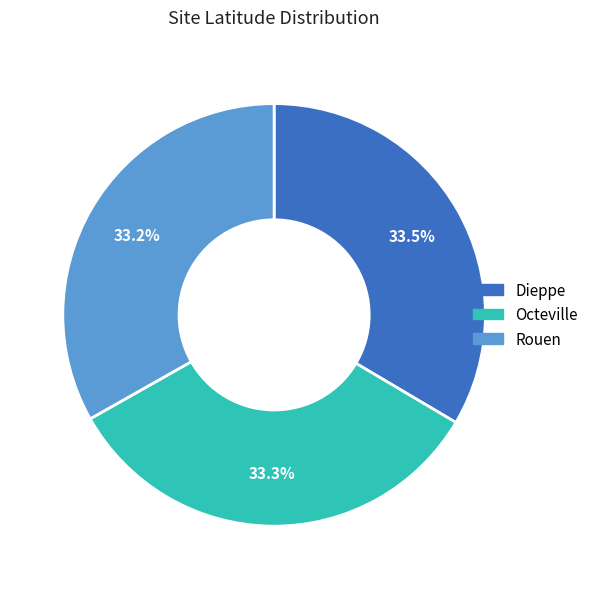

Count the number of slices in the pie.

3